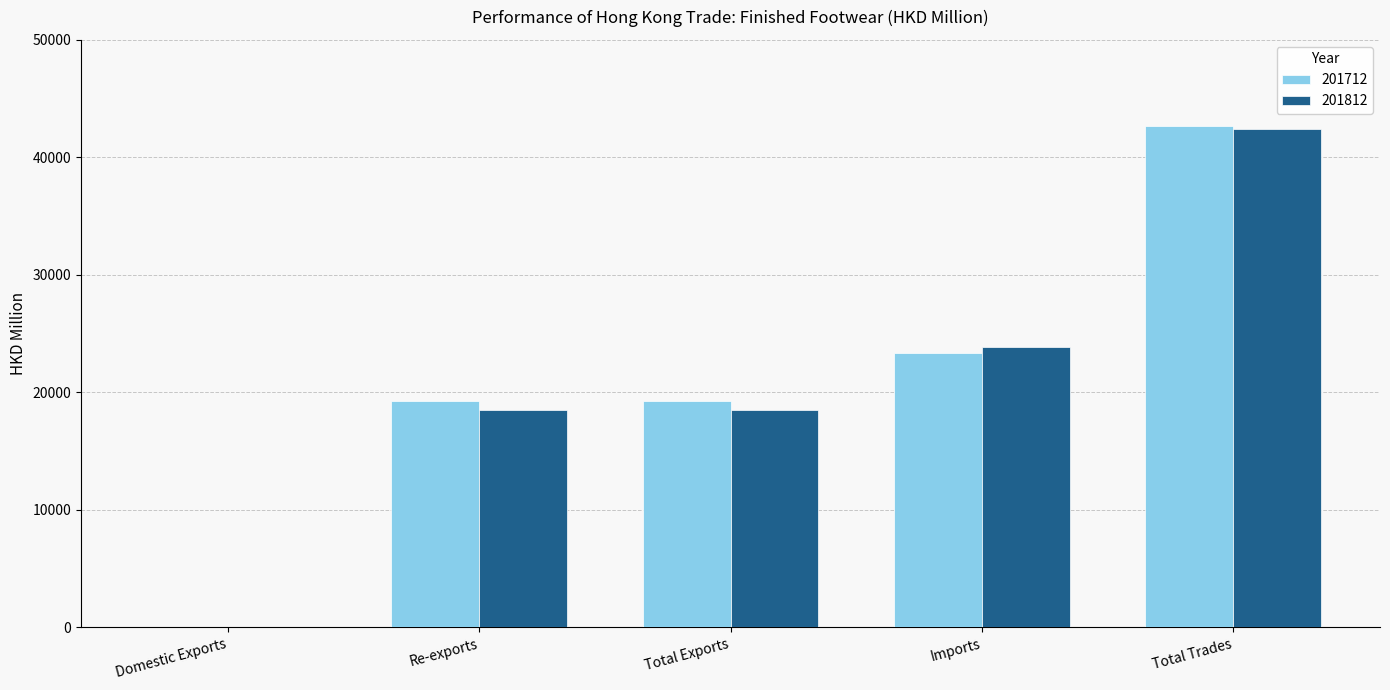

Is it true that 201812 equals 31721.4 at Total Exports?

False